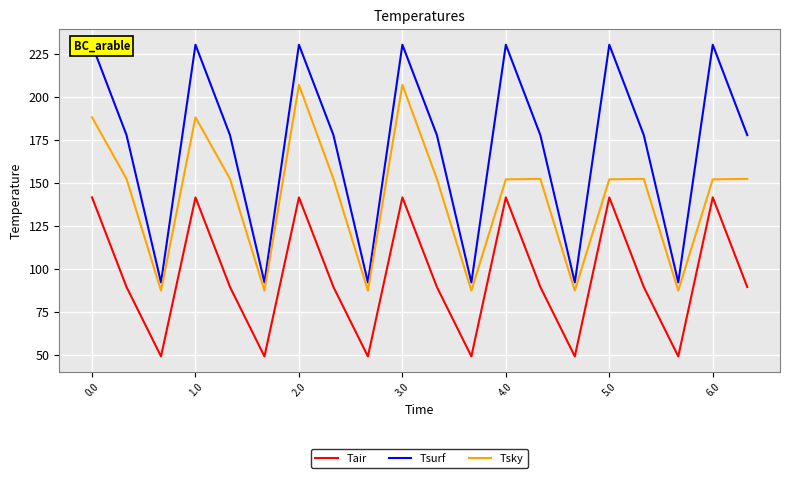

Reading left to right, transcribe all the data shown in this chart.

Tair: 141.5	89.5	49.2	141.5	89.5	49.2	141.5	89.5	49.2	141.5	89.5	49.2	141.5	89.5	49.2	141.5	89.5	49.2	141.5	89.5
Tsurf: 230.1	177.7	92.2	230.1	177.7	92.2	230.1	177.7	92.2	230.1	177.7	92.2	230.1	177.7	92.2	230.1	177.7	92.2	230.1	177.7
Tsky: 188.0	152.3	87.4	188.0	152.3	87.4	206.8	152.3	87.4	206.8	152.3	87.4	152.0	152.3	87.4	152.0	152.3	87.4	152.0	152.3